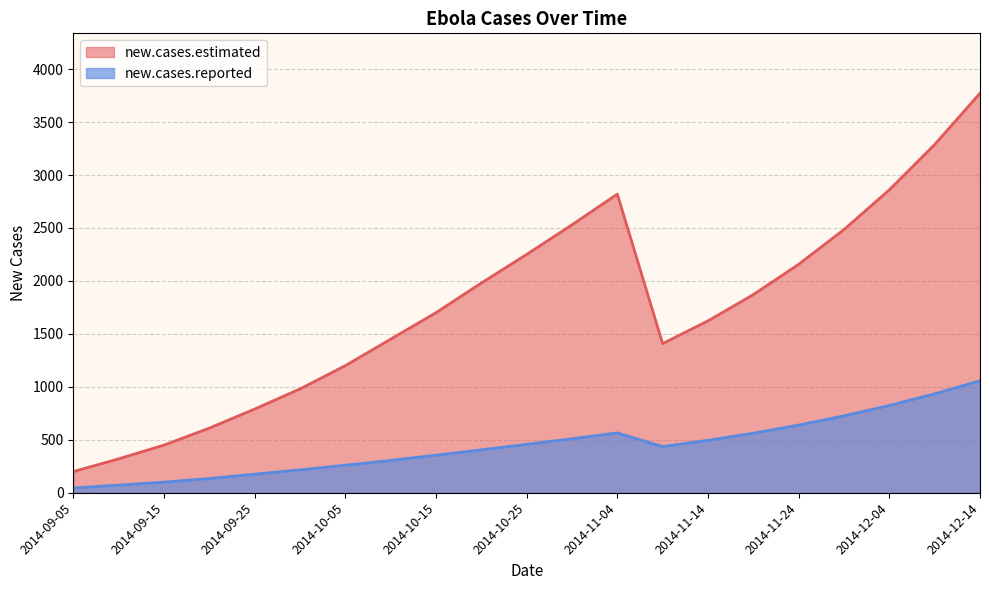

How many lines are shown in the chart?

2